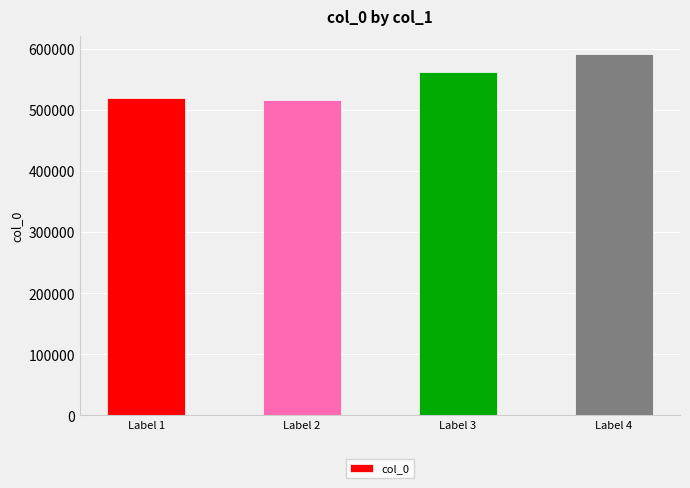

At which category does the chart reach its peak across all series?

Label 4